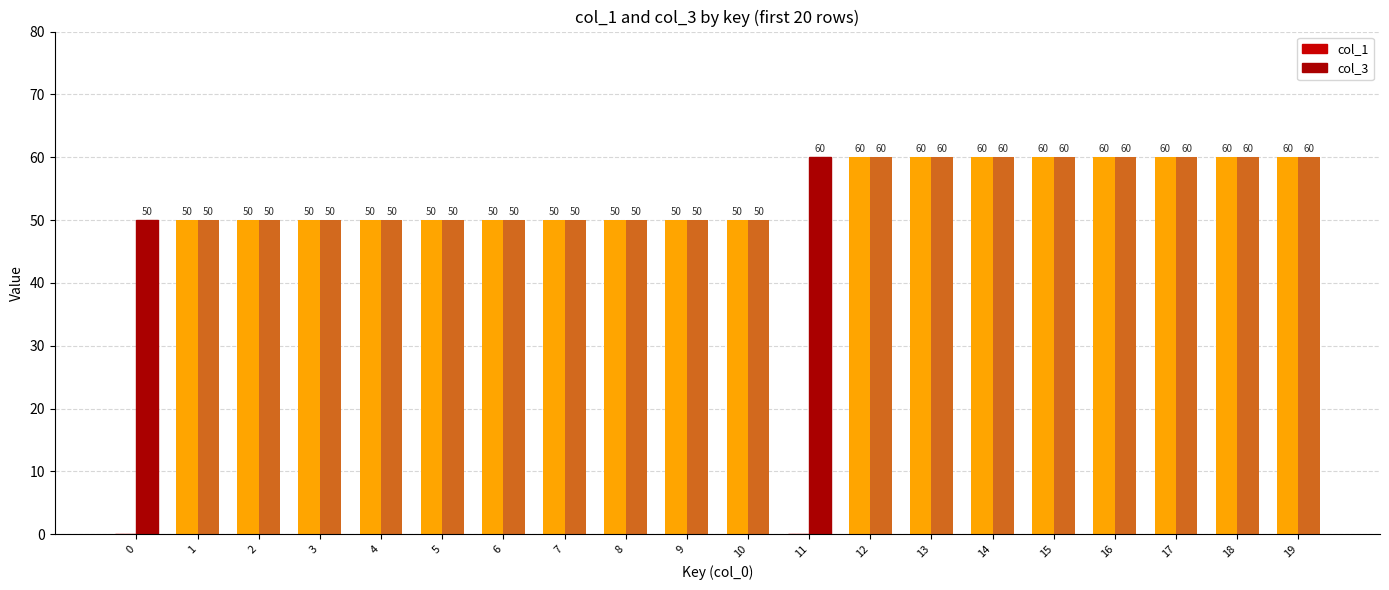

Count the number of data series in this chart.

2